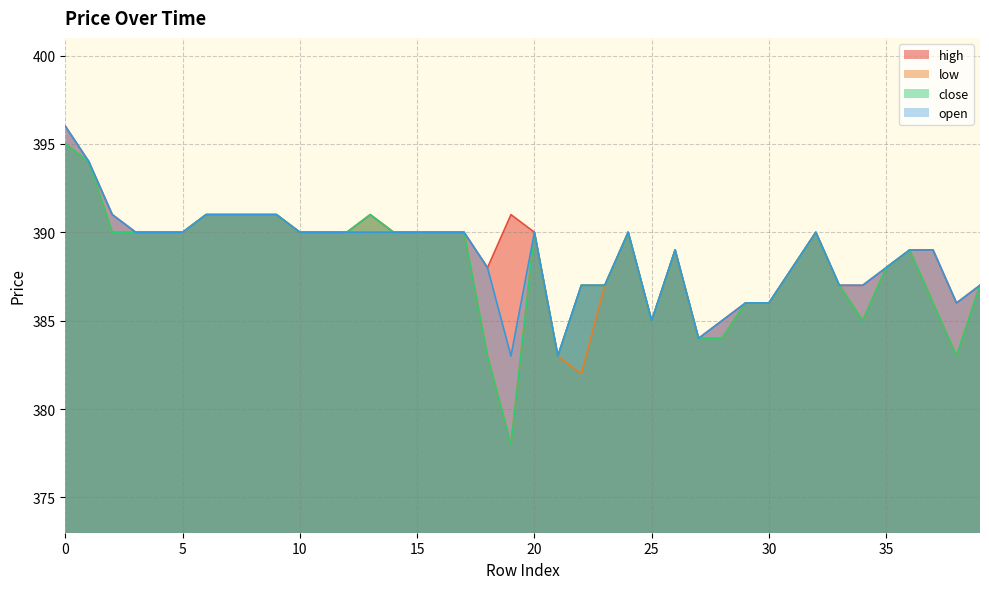

What is the sum of all open values?

15549